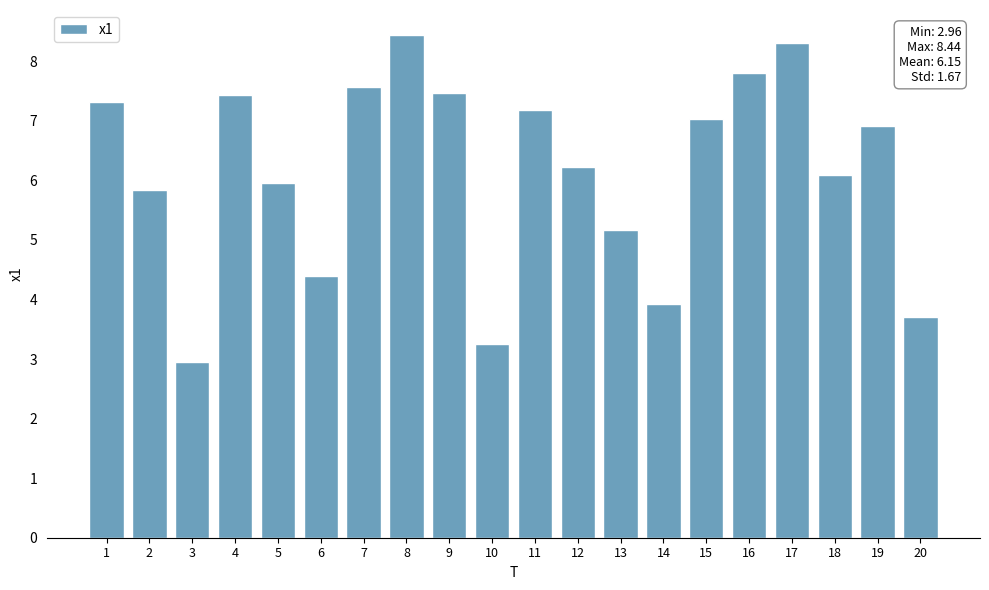

What is the difference between the values at 16 and 11?

0.6